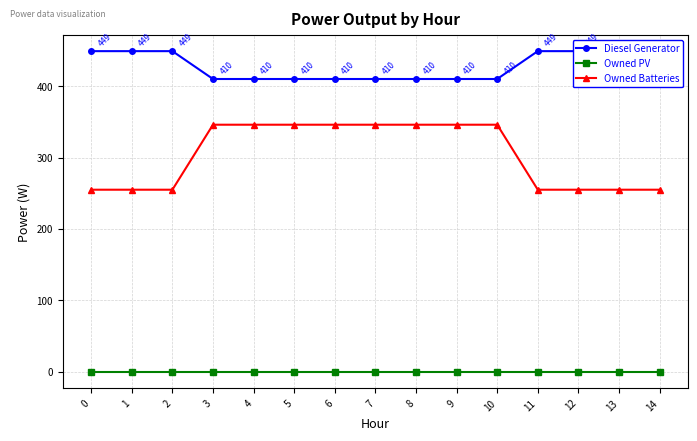

Reading right to left, list all the values displayed in this chart.

Diesel Generator: 410	410	449	449	410	410	410	410	410	410	410	410	449	449	449
Owned PV: 0	0	0	0	0	0	0	0	0	0	0	0	0	0	0
Owned Batteries: 255	255	255	255	346	346	346	346	346	346	346	346	255	255	255